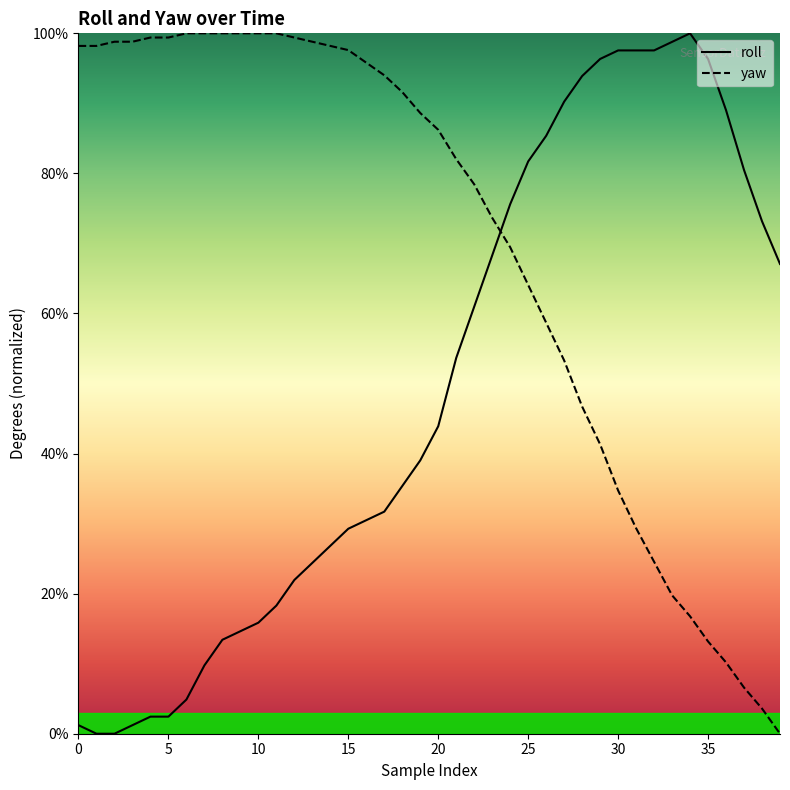

How many data points in roll are above 43?

20